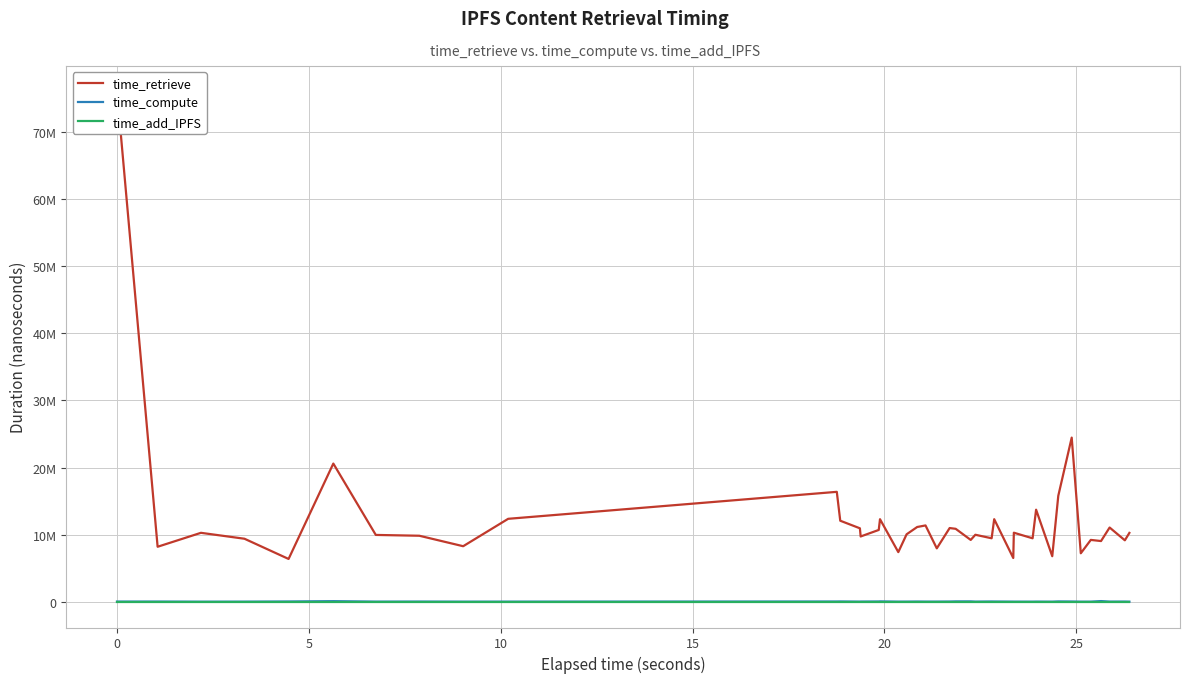

What is the value of the time_retrieve point at the 30th from the left?

9476478